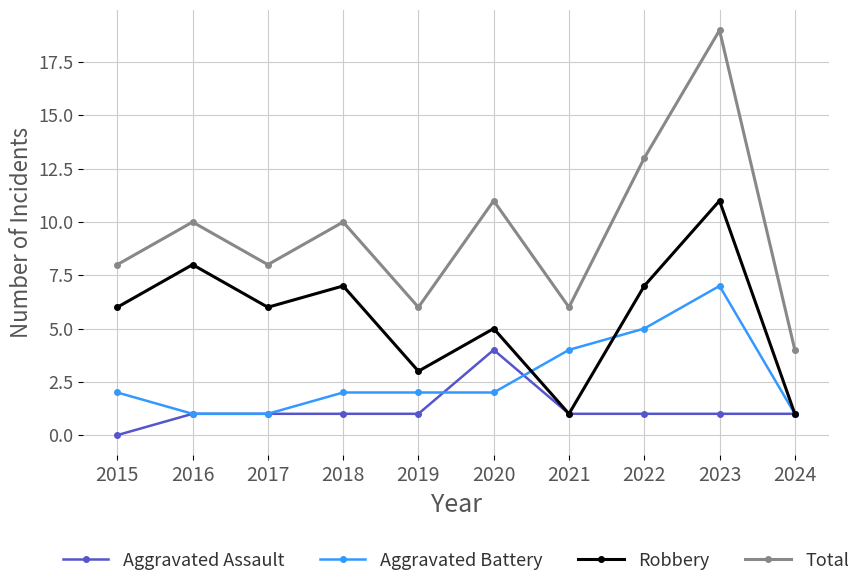

Count the number of data series in this chart.

4